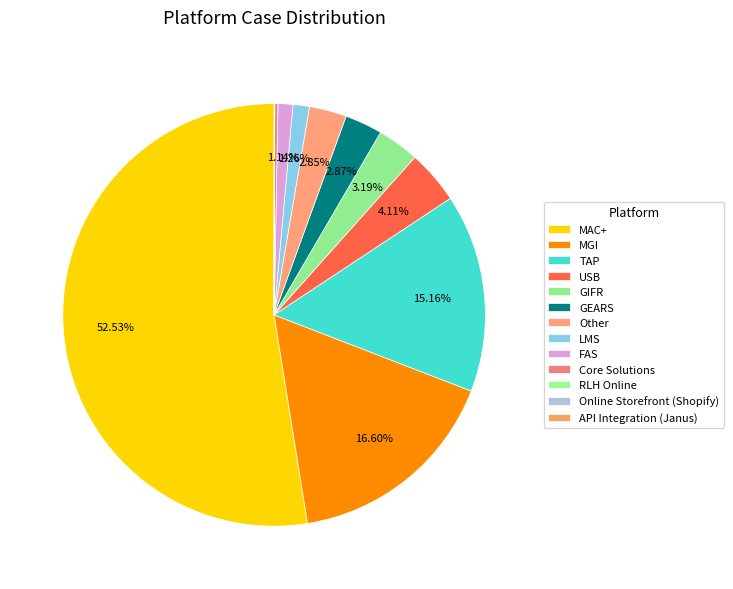

What percentage is the FAS slice, to the nearest percent?

1%